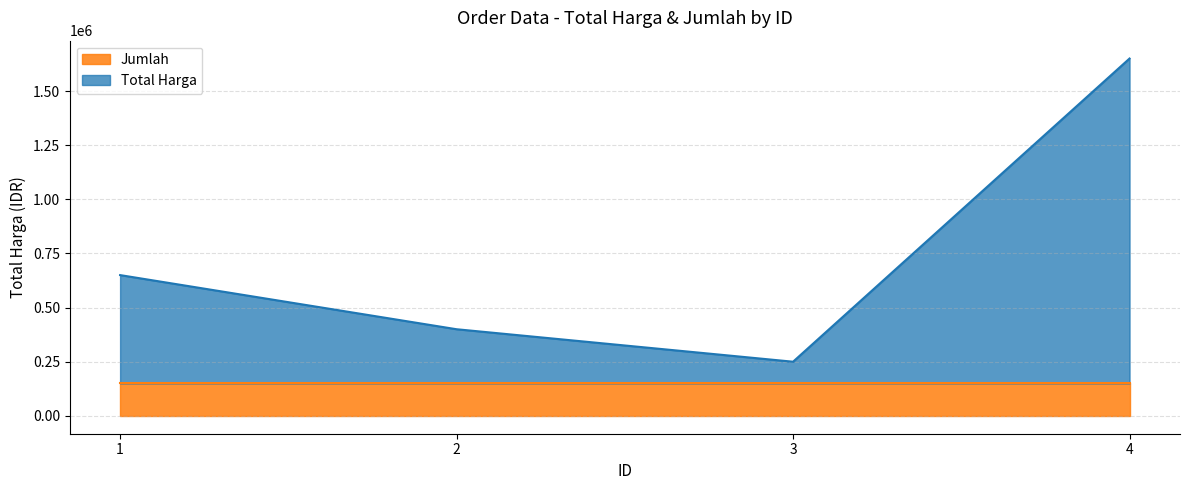

Is it true that the value at 2 is 562376?

False